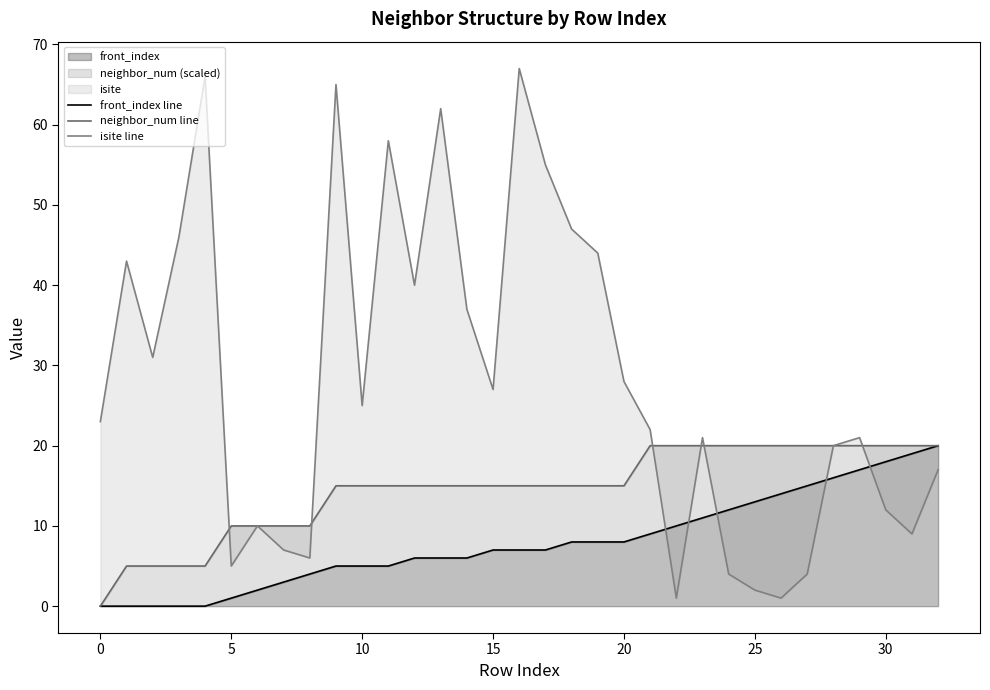

Count the number of categories in the chart.

33